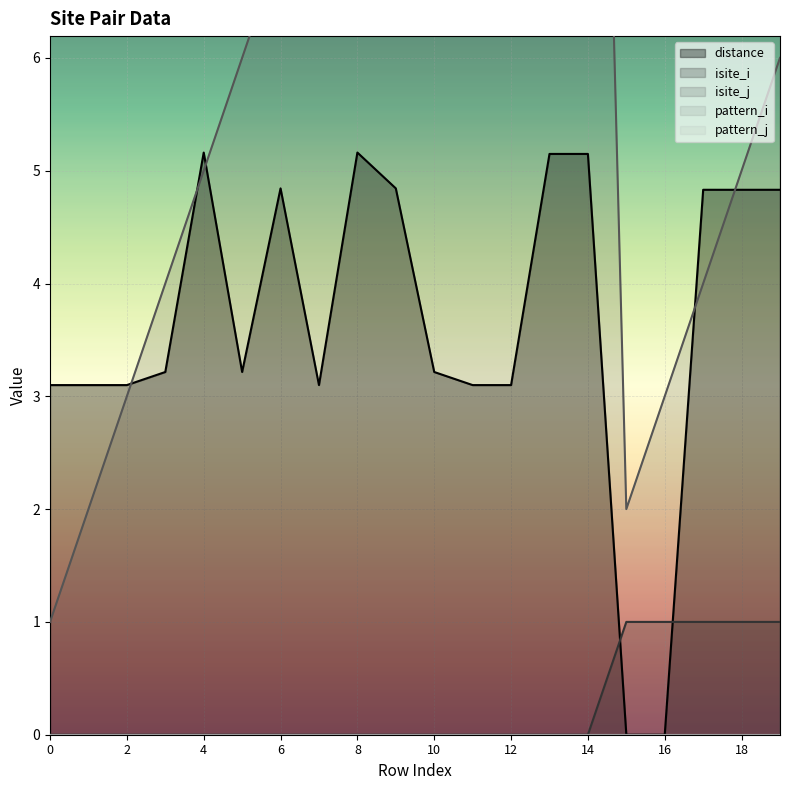

Which series has the largest total across all categories?

isite_j